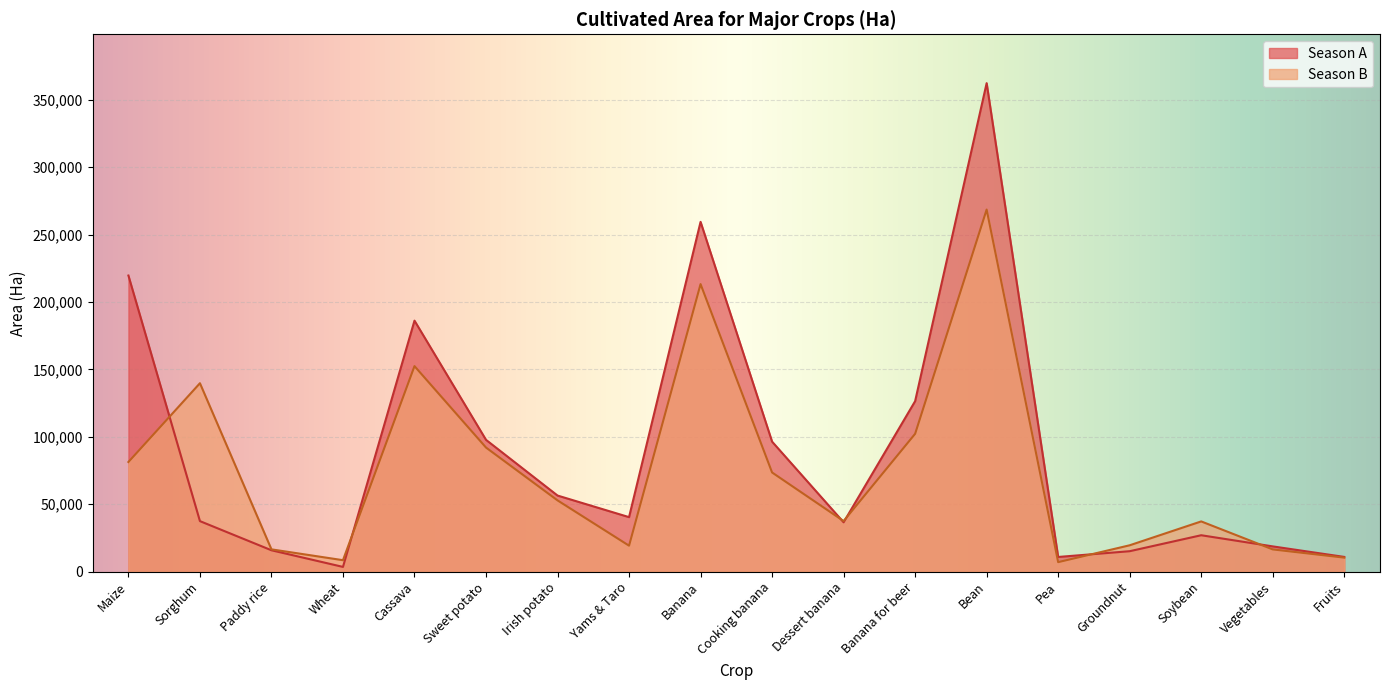

What is the difference between the maximum and second lowest values in the Season B series?

260152